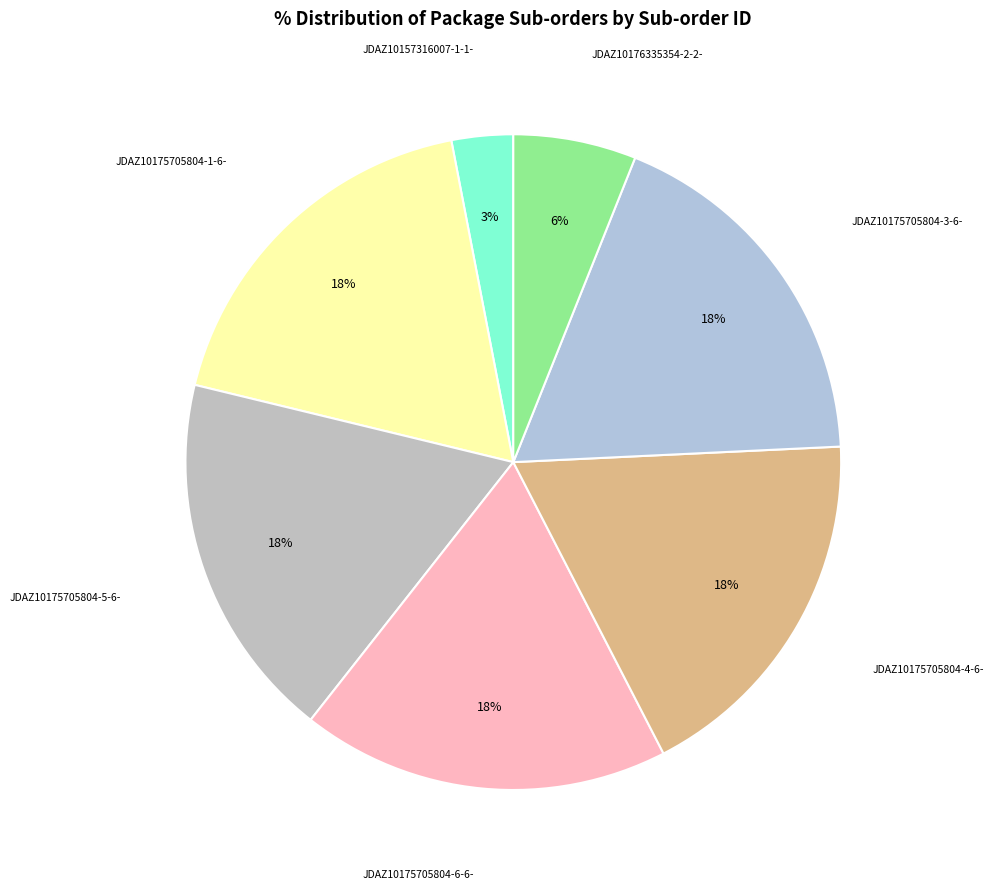

To the nearest percent, what is the combined percentage of JDAZ10175705804-1-6- and JDAZ10175705804-3-6-?

36%